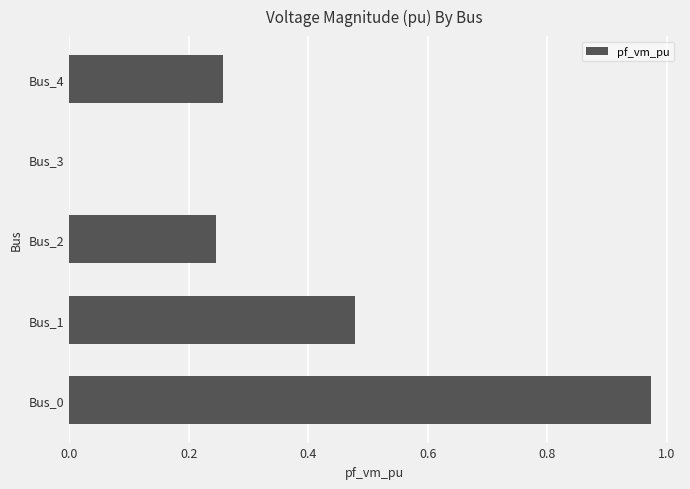

What is the sum of the values at Bus_0 and Bus_1?

1.5